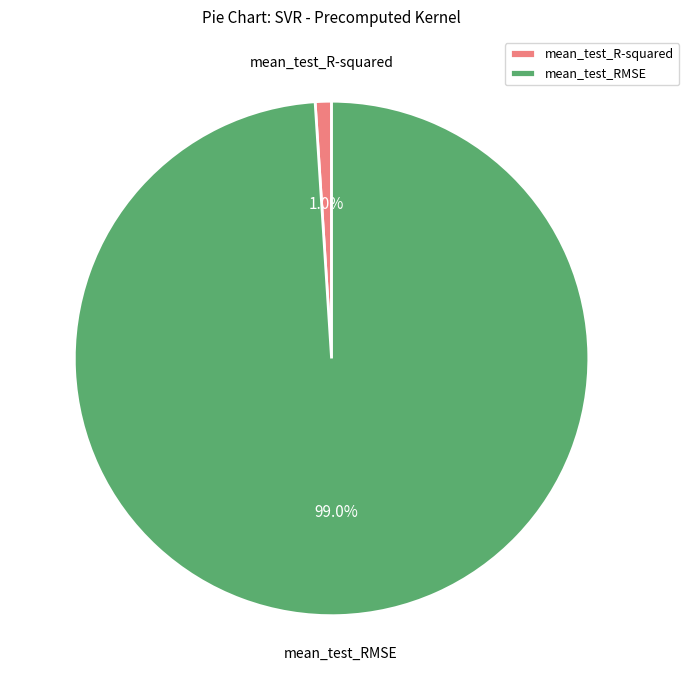

Between mean_test_RMSE and mean_test_R-squared, which is larger?

mean_test_RMSE